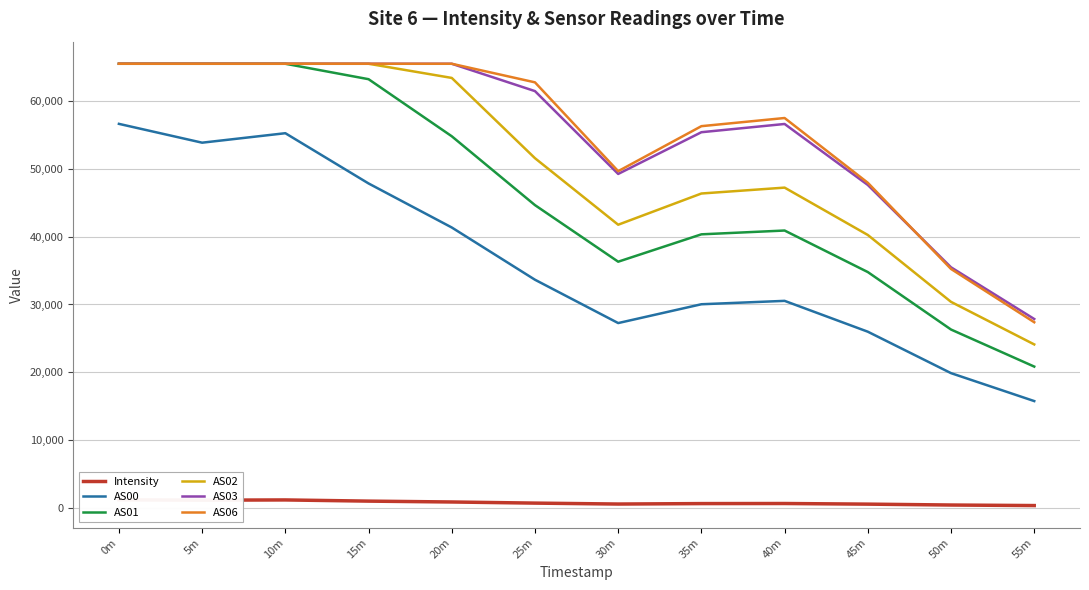

Between 15m and 55m, which series saw the biggest shift?

AS01